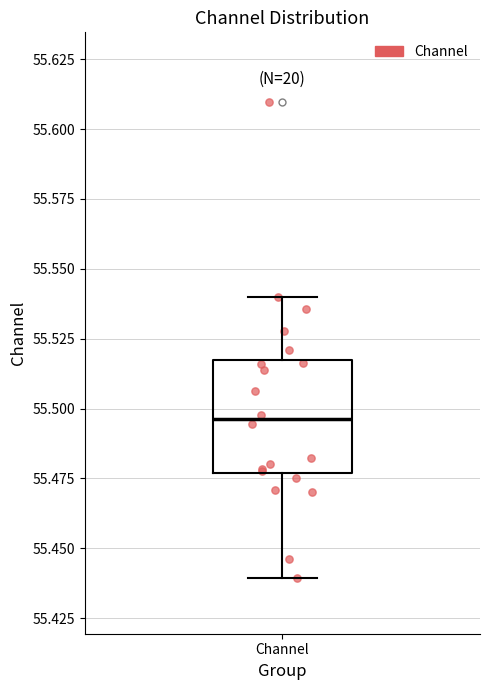

Where does the lower whisker of the box for Channel end on the y-axis? The values are not printed on the chart, so give them approximately, as read against the axis.

55.440